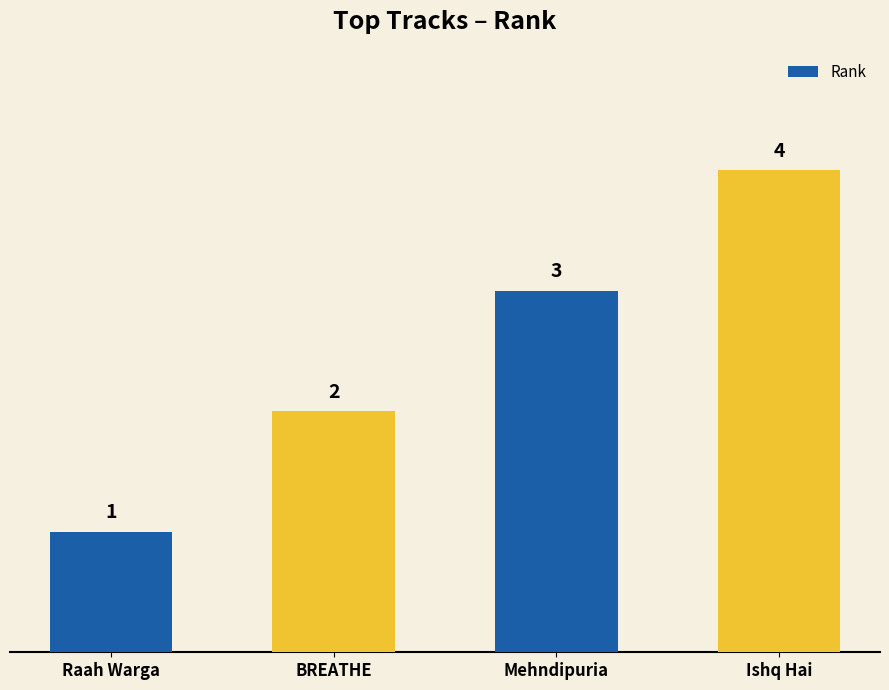

How many values are below 3?

2